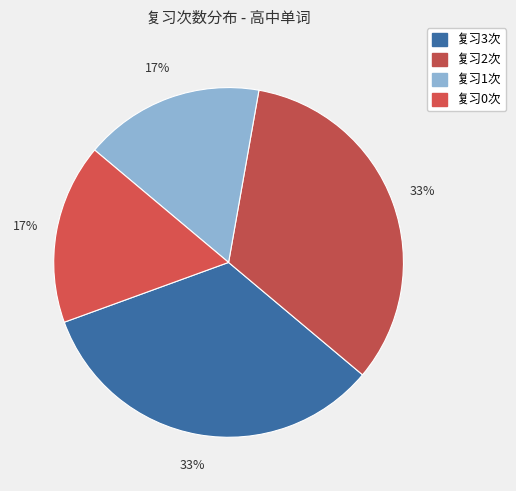

How many slices are in this pie chart?

4